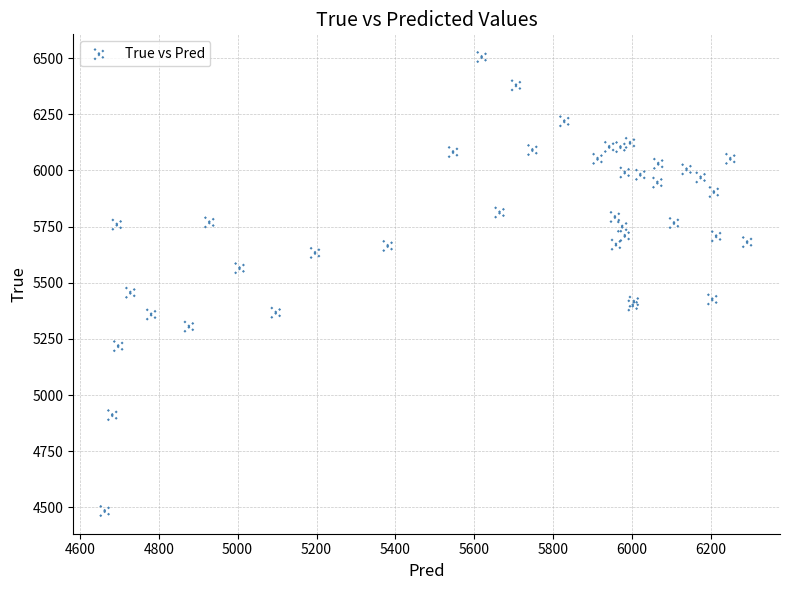

What Y value in the scatter plot is closest to 5494?

5456